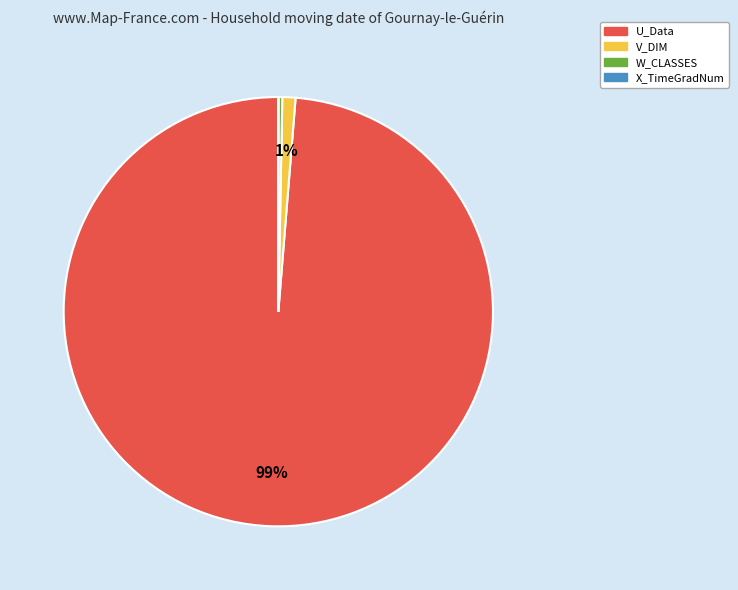

To the nearest percent, what percentage of the pie is V_DIM?

1%